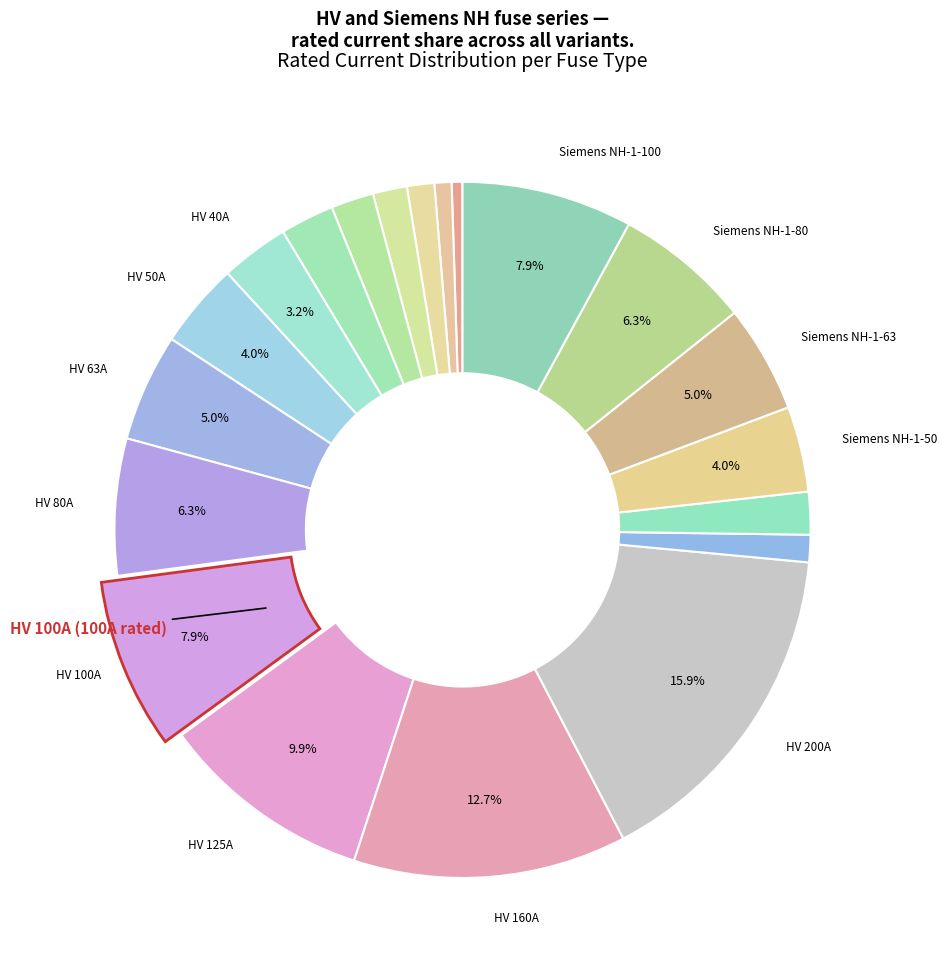

Does any single category account for the majority?

No